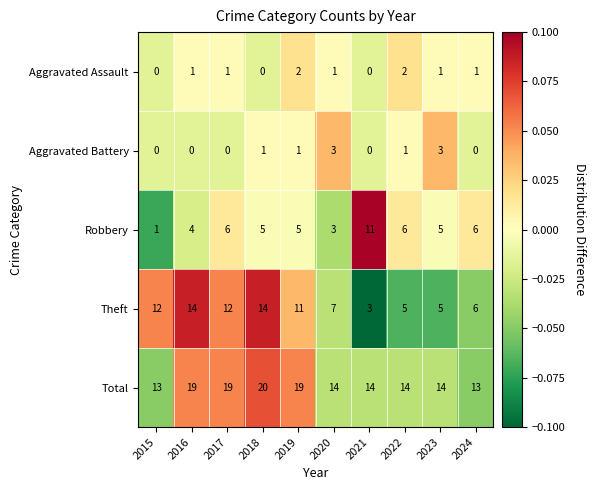

What is the maximum value shown in the chart?

20